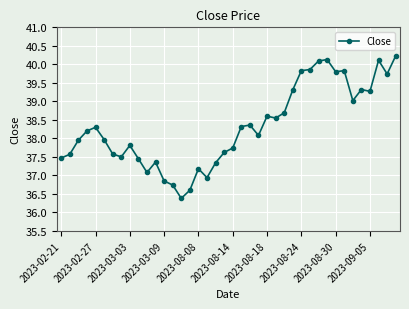

True or false: the data has more than 0 interior local peaks.

True